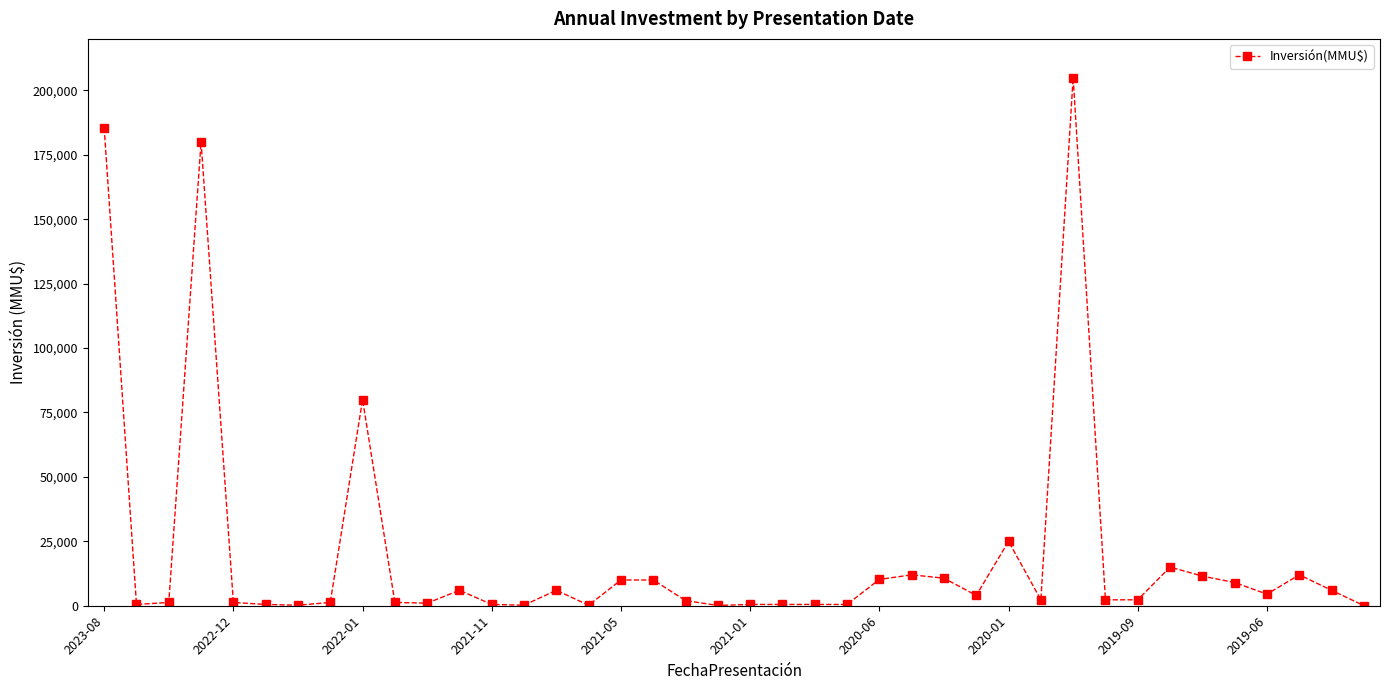

True or false: there are more than 1 points higher than both neighbors.

True